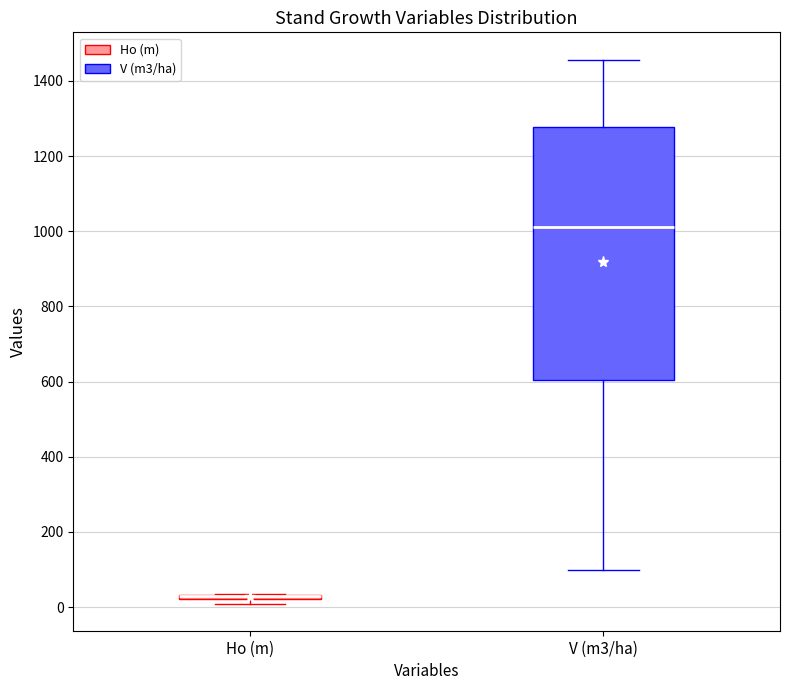

Where is the lower edge of the box for Ho (m) on the y-axis? The values are not printed on the chart, so give them approximately, as read against the axis.

20